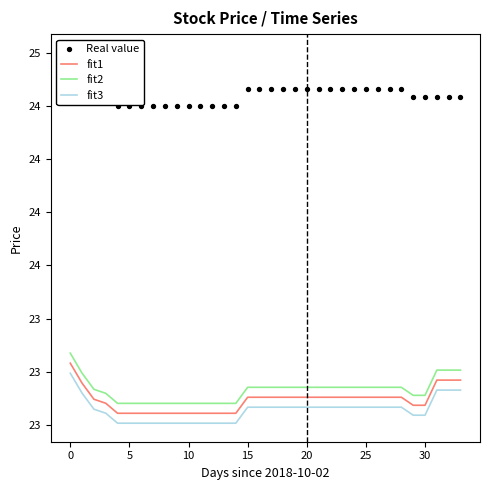

Which series reaches the maximum Y coordinate?

Real value